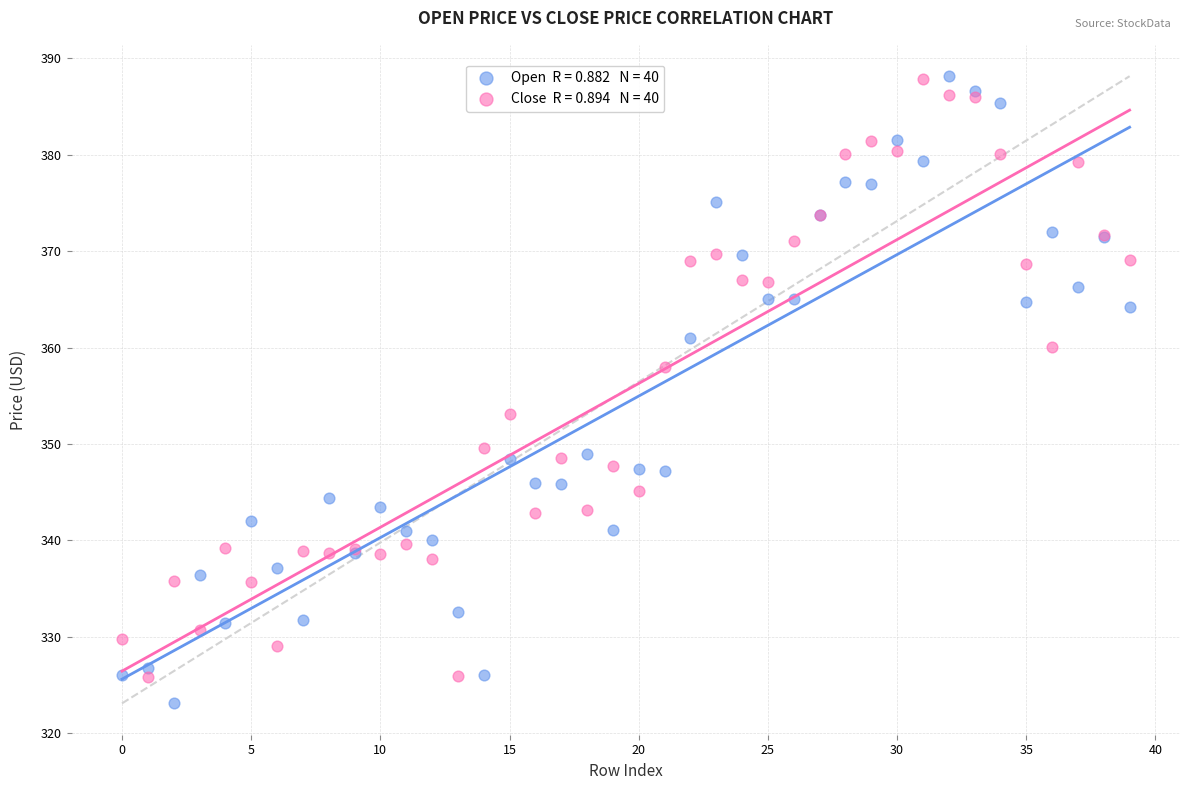

Across all series, what Y value is closest to 355?

353.2